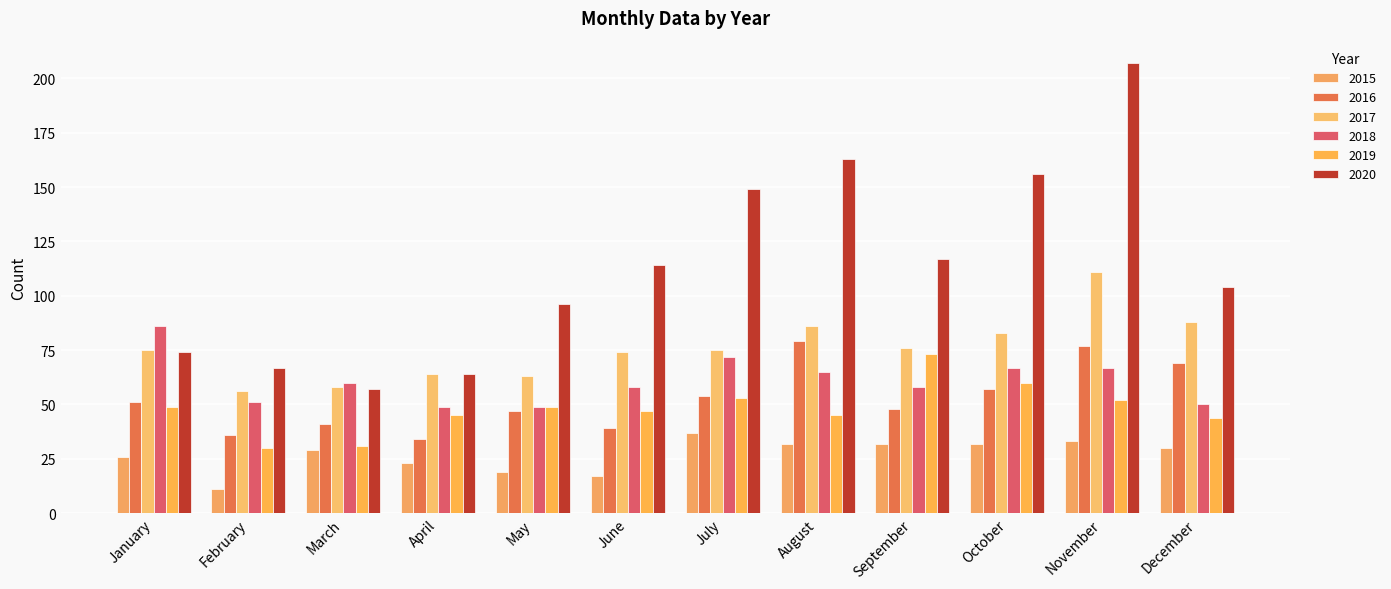

What is the difference between the maximum and second lowest values in the 2016 series?

43